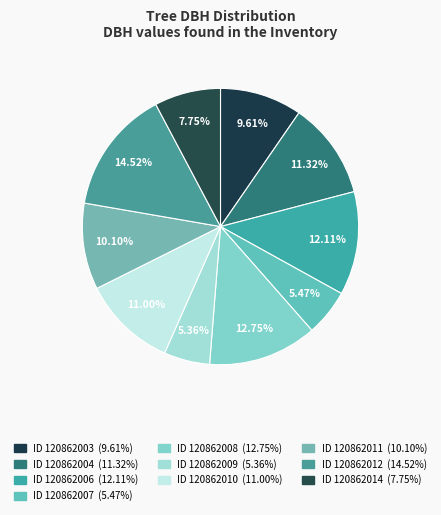

To the nearest percent, what is the average slice percentage?

10%